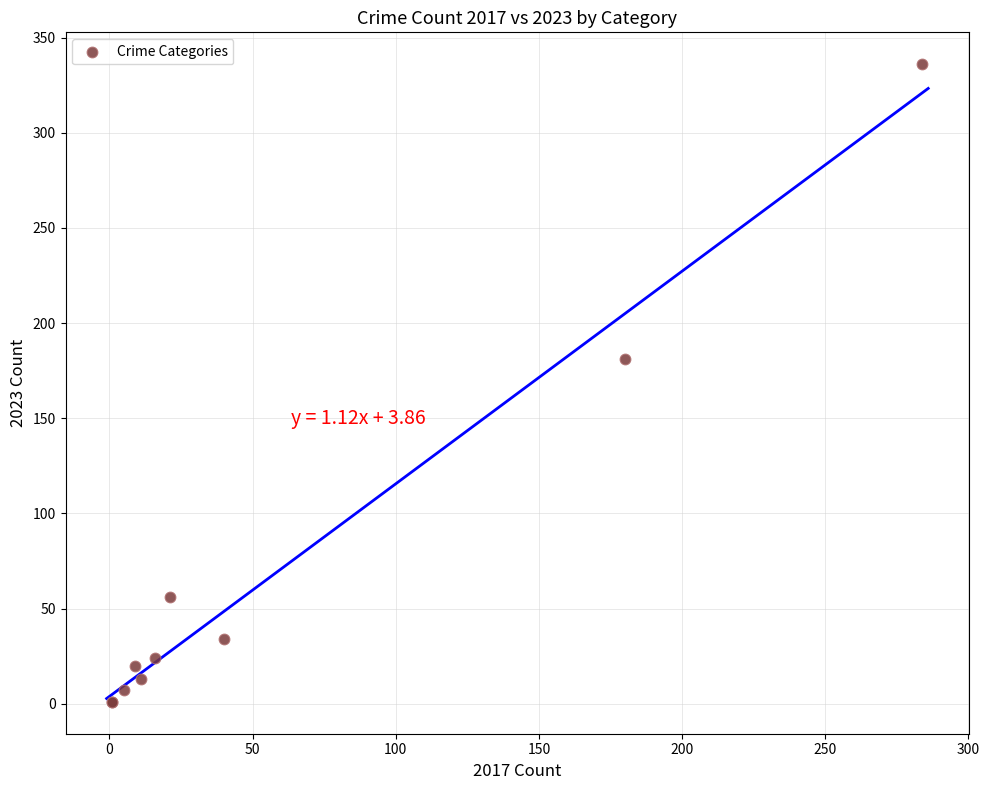

What Y value in the scatter plot is closest to 168?

181